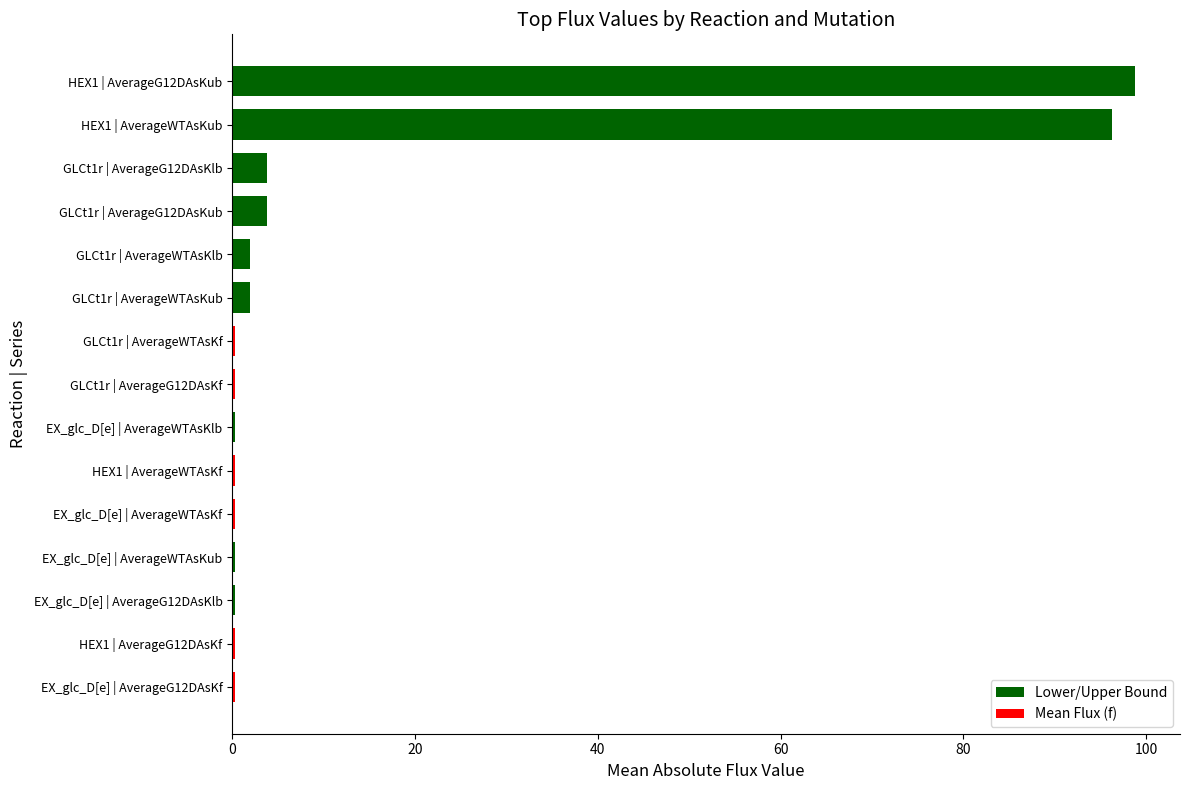

What is the label of the 6th bar from the bottom?

HEX1 | AverageWTAsKf